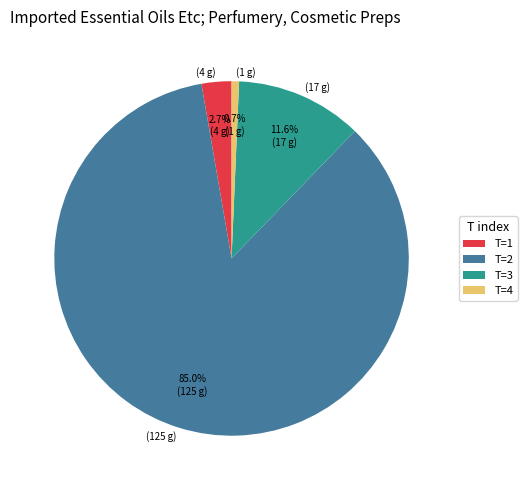

How many slices are in this pie chart?

4